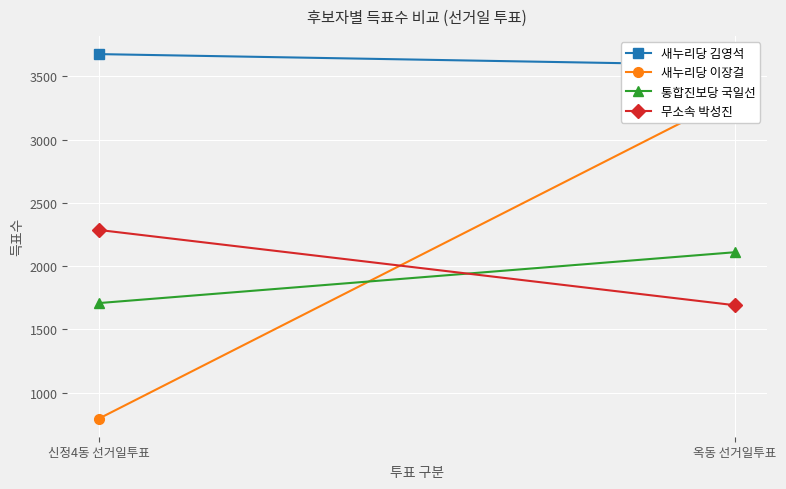

True or false: 무소속 박성진 has a value of 3857 at 신정4동 선거일투표.

False